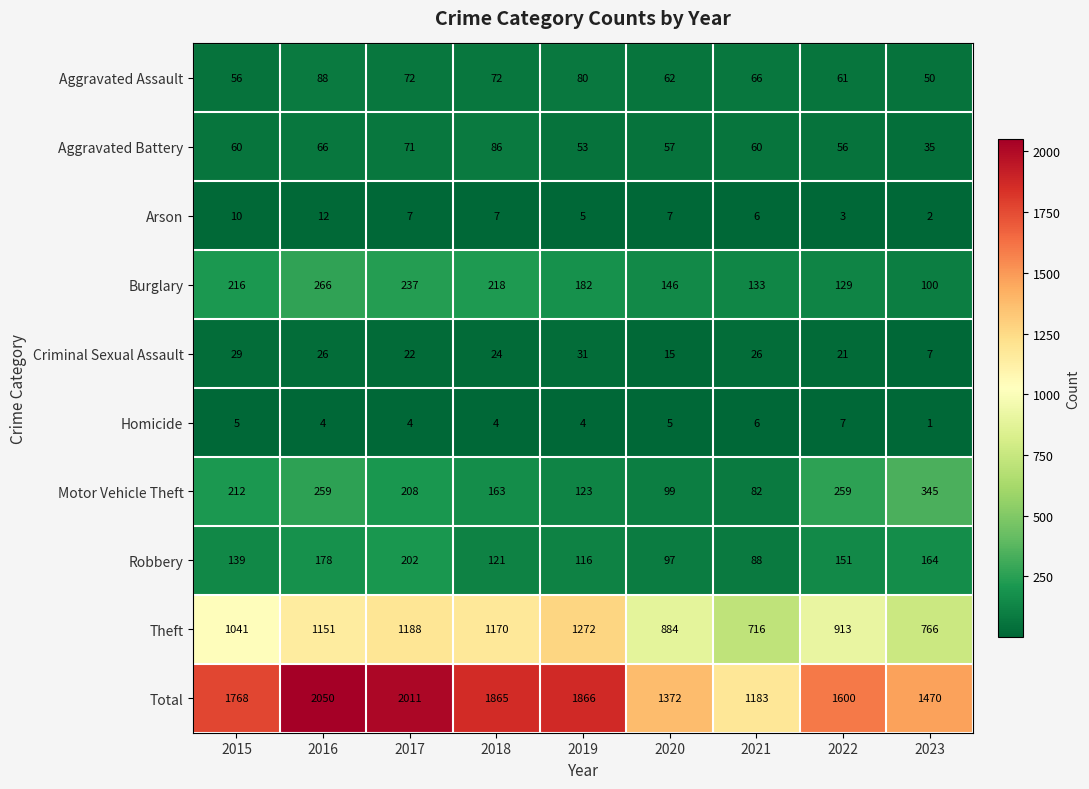

Rank the series by their maximum value, from highest to lowest.

Total, Theft, Motor Vehicle Theft, Burglary, Robbery, Aggravated Assault, Aggravated Battery, Criminal Sexual Assault, Arson, Homicide